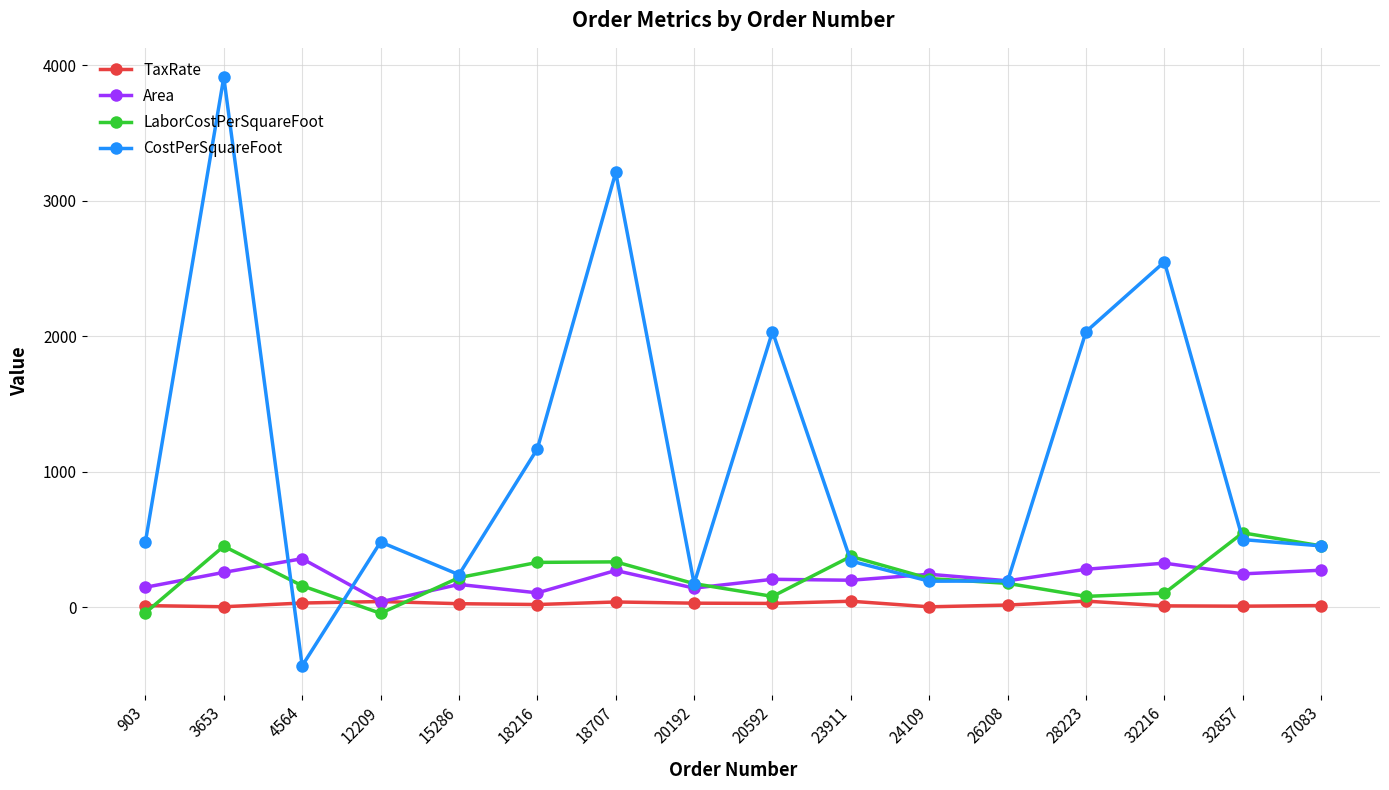

What is the value of the CostPerSquareFoot point at the 6th from the left?

1169.0